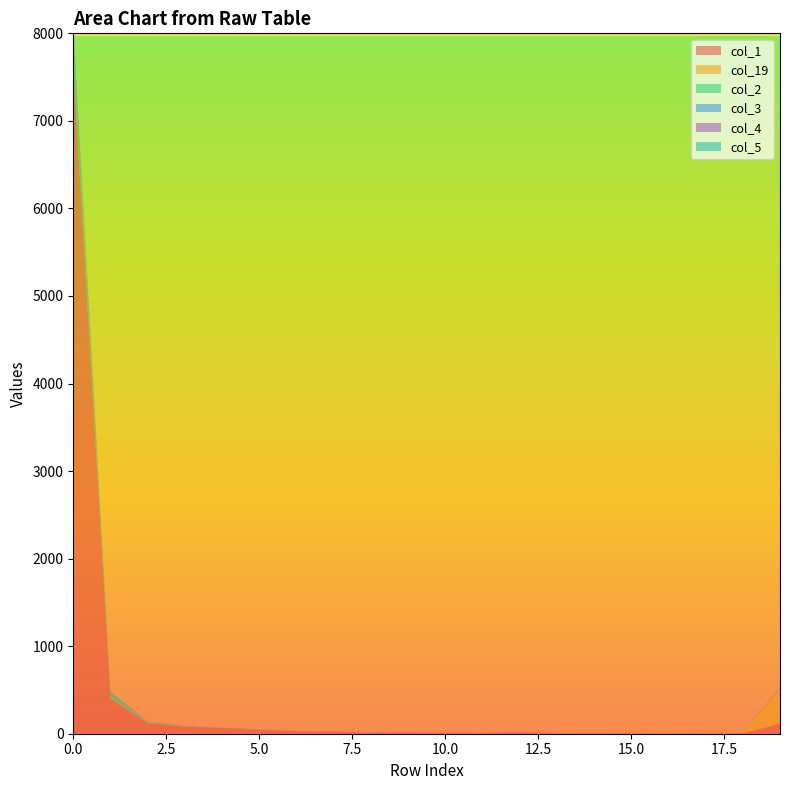

Reading left to right, extract all data points from this chart.

col_1: 0=7646	1=401	2=121	3=81	4=66	5=45	6=29	7=27	8=12	9=16	10=10	11=9	12=17	13=7	14=9	15=5	16=9	17=5	18=7	19=112
col_19: 0=34	1=6	2=2	3=1	4=0	5=2	6=1	7=0	8=0	9=1	10=4	11=1	12=3	13=3	14=4	15=6	16=6	17=3	18=10	19=405
col_2: 0=205	1=33	2=10	3=5	4=1	5=2	6=1	7=0	8=0	9=2	10=0	11=0	12=1	13=0	14=0	15=0	16=0	17=0	18=1	19=0
col_3: 0=109	1=3	2=1	3=3	4=1	5=2	6=0	7=0	8=0	9=0	10=0	11=0	12=0	13=0	14=0	15=0	16=0	17=0	18=0	19=8
col_4: 0=54	1=6	2=2	3=0	4=0	5=1	6=0	7=0	8=0	9=0	10=0	11=0	12=0	13=0	14=0	15=0	16=0	17=0	18=0	19=3
col_5: 0=29	1=32	2=1	3=0	4=0	5=0	6=0	7=0	8=3	9=0	10=0	11=0	12=0	13=0	14=0	15=0	16=0	17=0	18=0	19=2